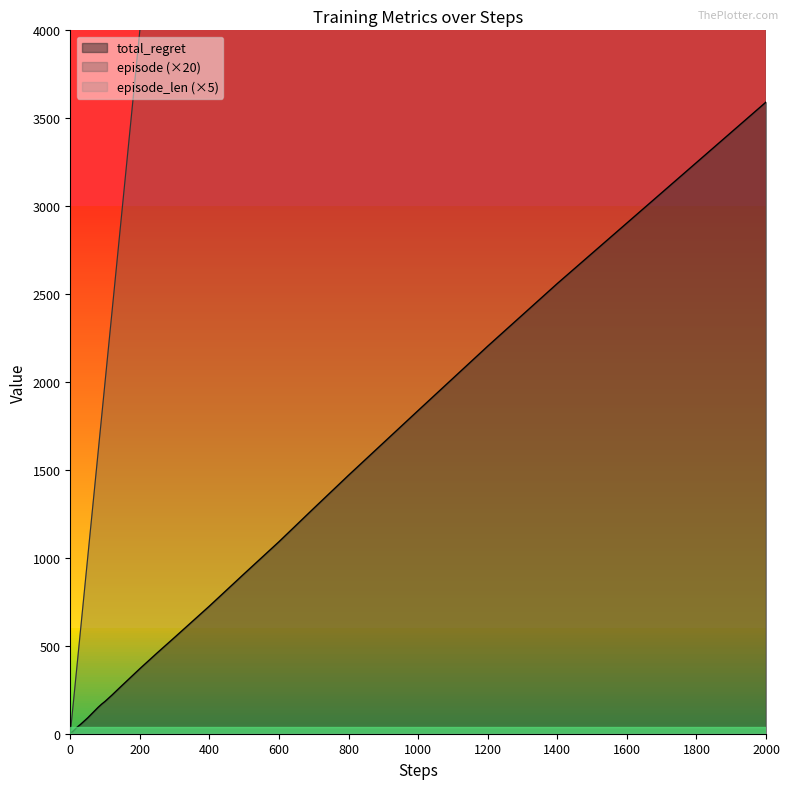

The value of total_regret at 1200 is 2204. True or false?

True